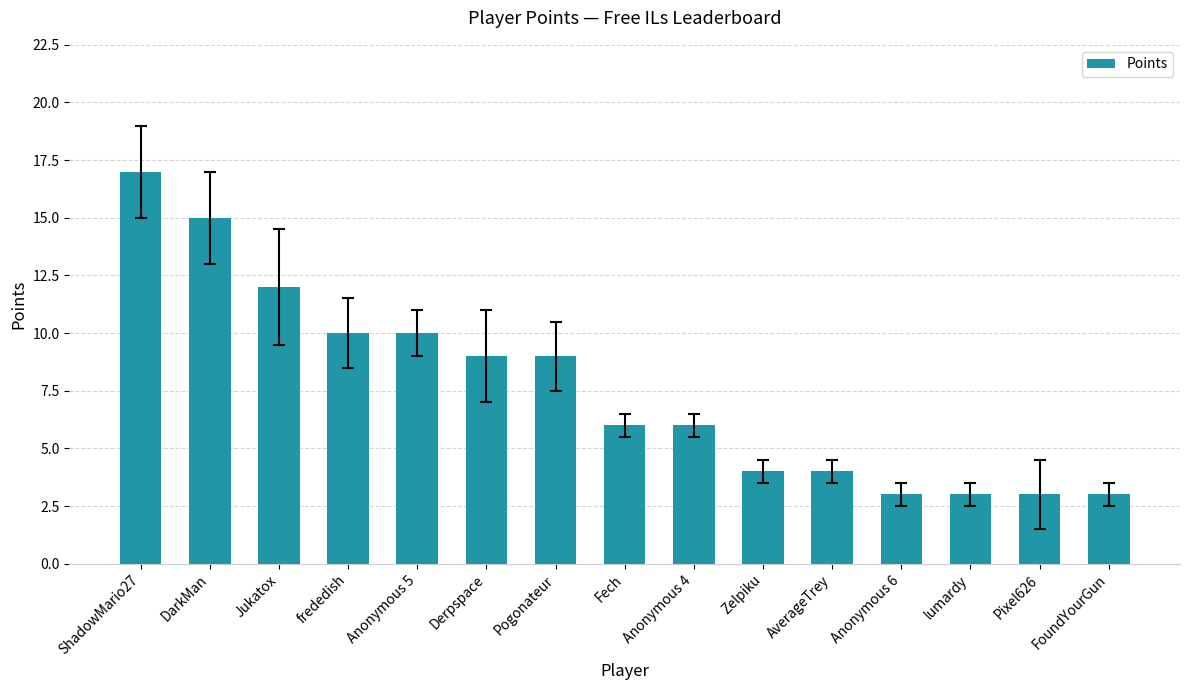

What is the maximum value shown in the chart?

17